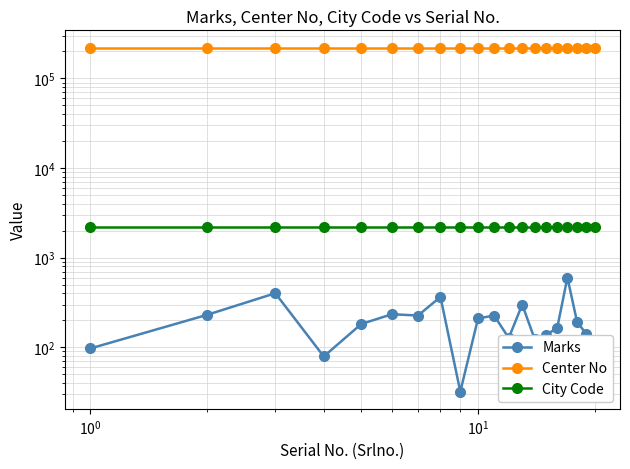

Reading left to right, what are all the values shown in this chart?

Marks: 97	230	401	79	182	234	226	365	32	210	226	127	300	123	138	164	600	193	141	88
Center No: 221414	221414	221414	221414	221414	221414	221414	221414	221414	221414	221414	221414	221414	221414	221414	221414	221414	221414	221414	221414
City Code: 2214	2214	2214	2214	2214	2214	2214	2214	2214	2214	2214	2214	2214	2214	2214	2214	2214	2214	2214	2214